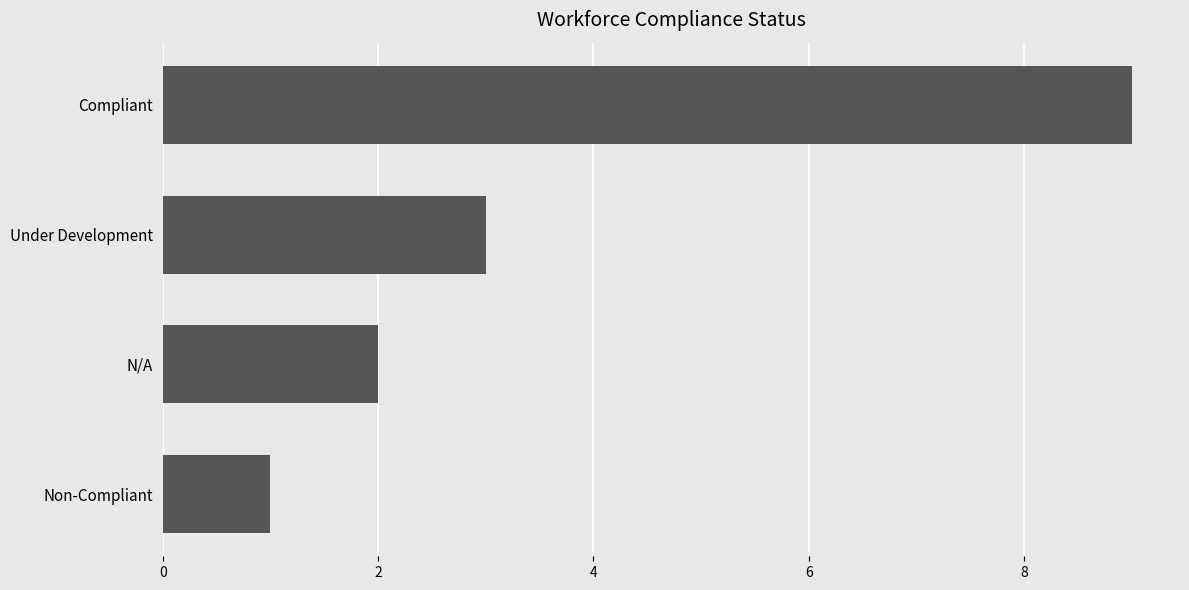

The chart shows a value of 3 at Compliant. True or false?

False